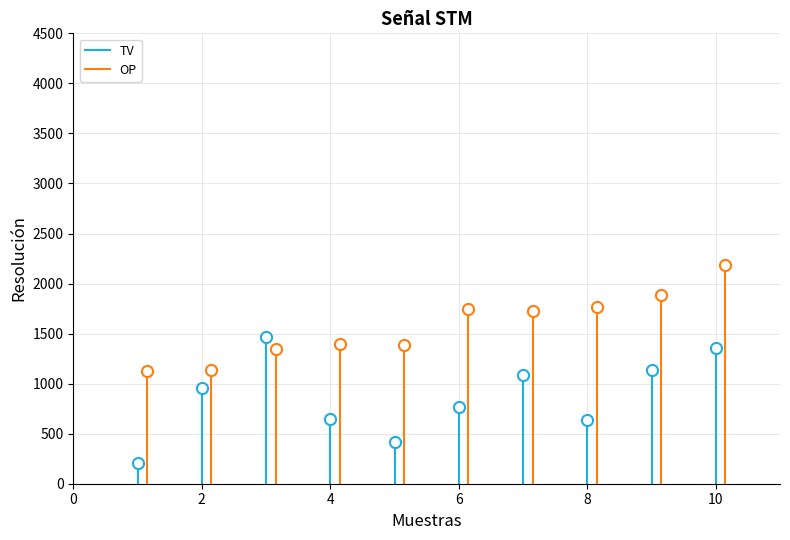

What are all the series names shown in the legend?

TV, OP